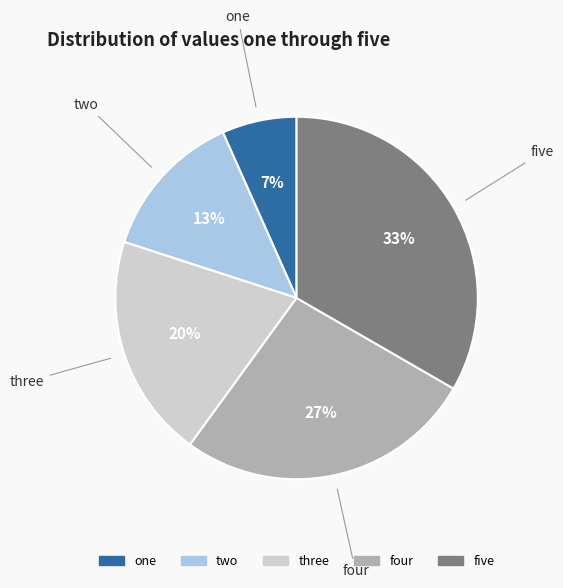

Does three account for over 50% of the chart?

No